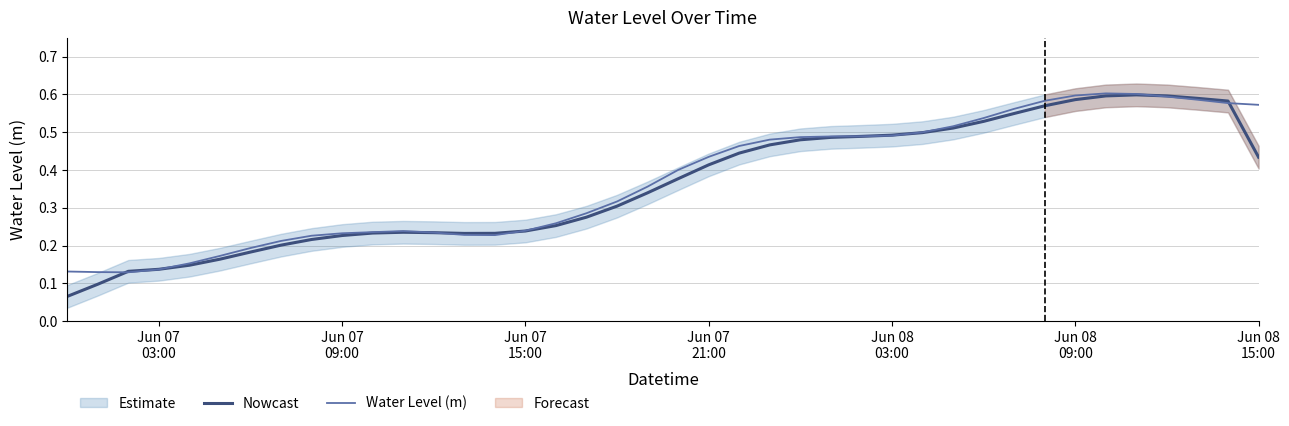

How many categories are shown in the chart?

40